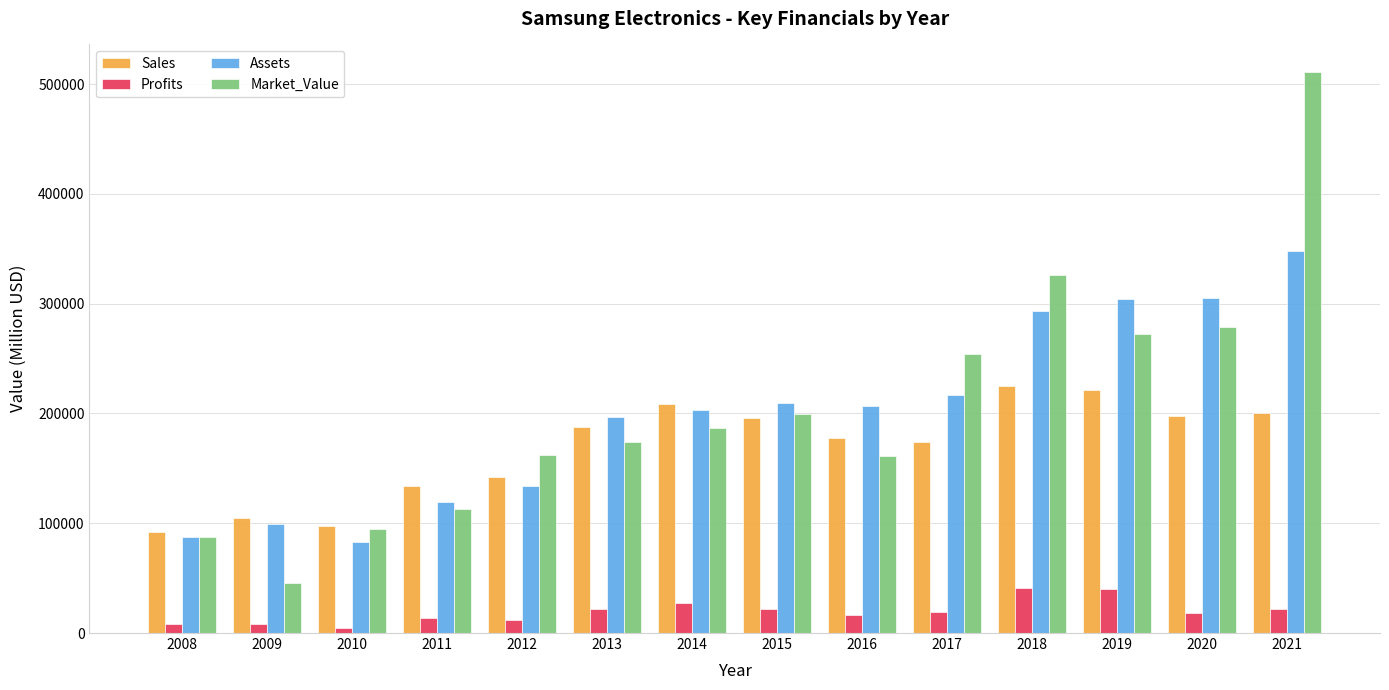

At which label does Sales reach its minimum?

2008